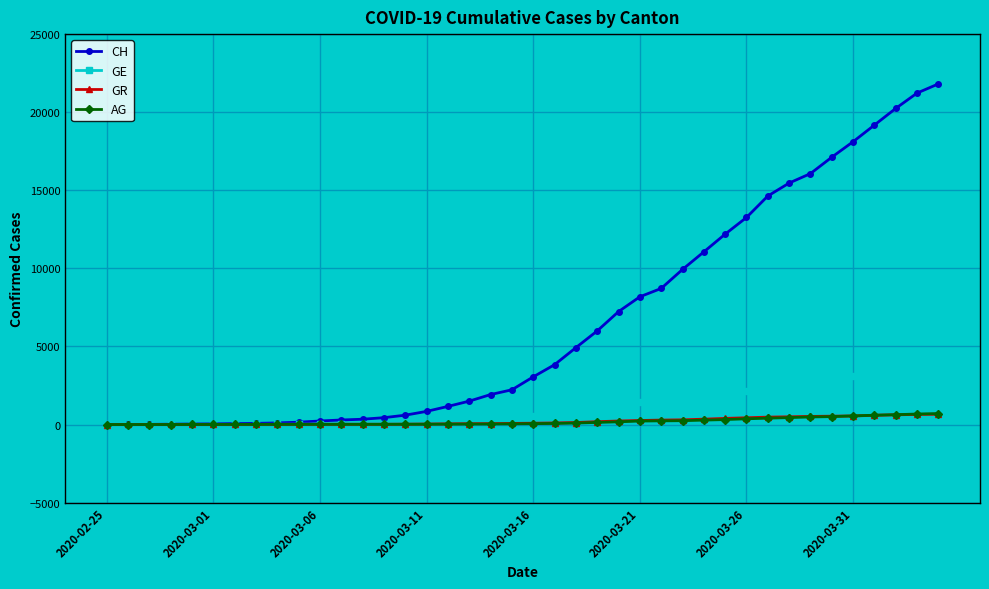

Which series has the widest spread of values?

CH